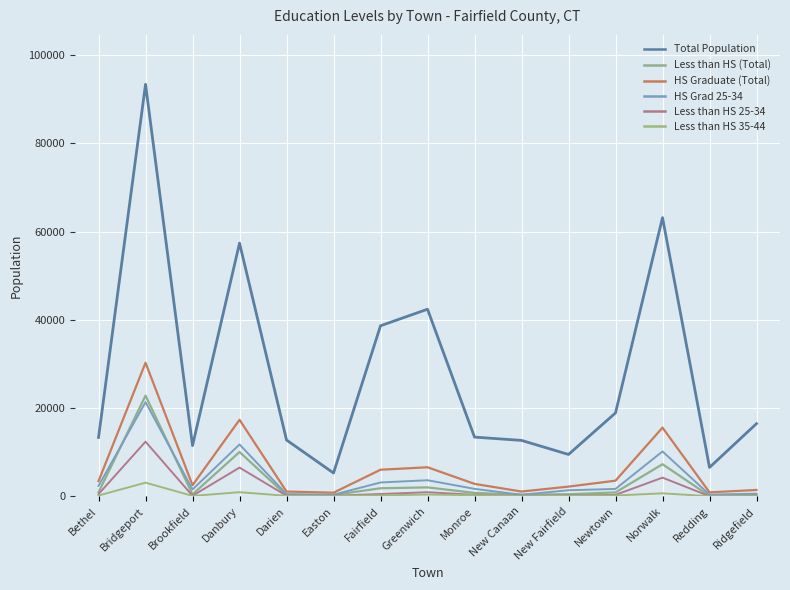

At which label does Total Population reach its peak?

Bridgeport